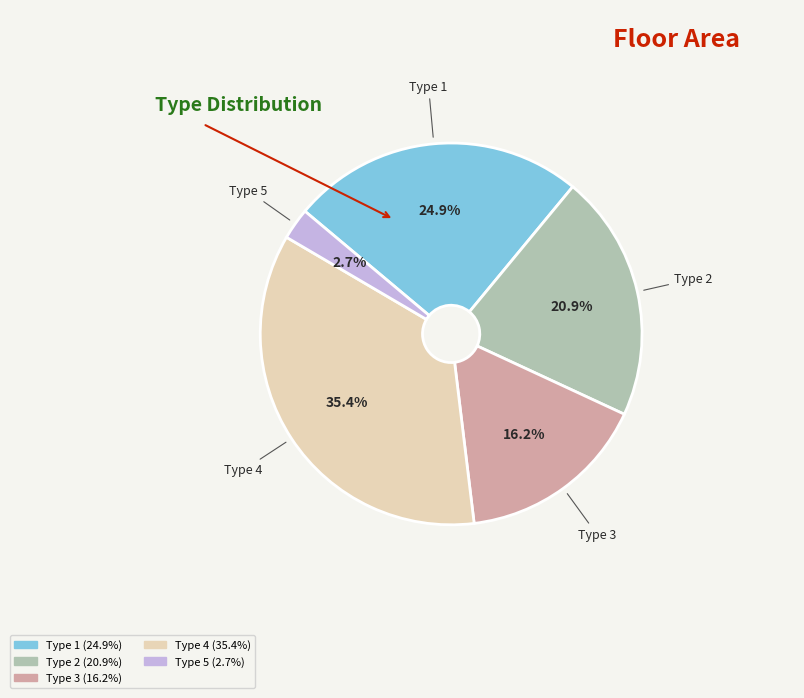

To the nearest percent, what portion does Type 5 represent?

3%